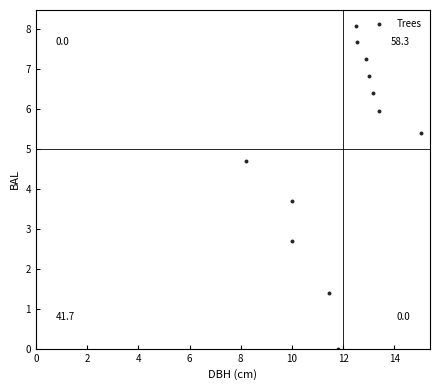

What Y value in the scatter plot is closest to 4?

3.7